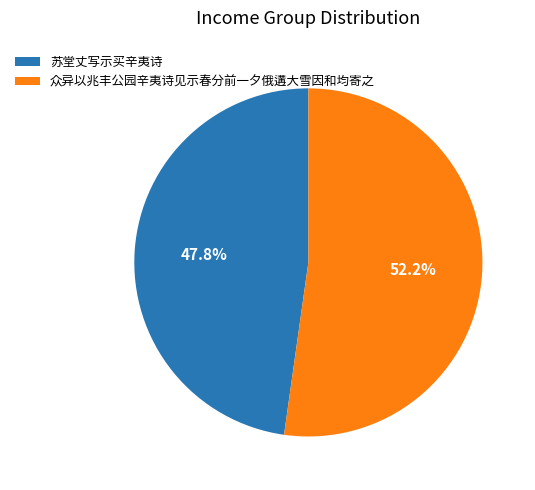

What is the ratio of the value at 苏堂丈写示买辛夷诗 to the value at 众异以兆丰公园辛夷诗见示春分前一夕俄遘大雪因和均寄之?

0.9